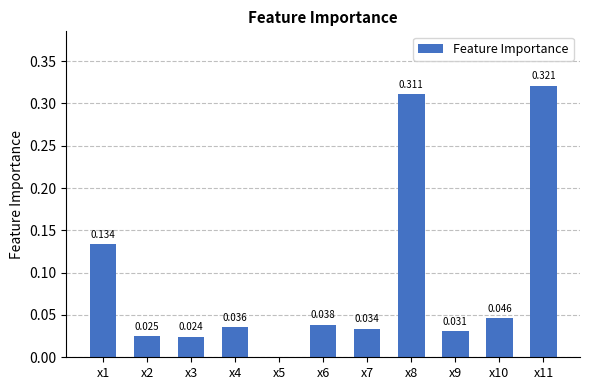

Reading left to right, transcribe all the data shown in this chart.

x1=0.1	x2=0.0	x3=0.0	x4=0.0	x5=0.0	x6=0.0	x7=0.0	x8=0.3	x9=0.0	x10=0.0	x11=0.3